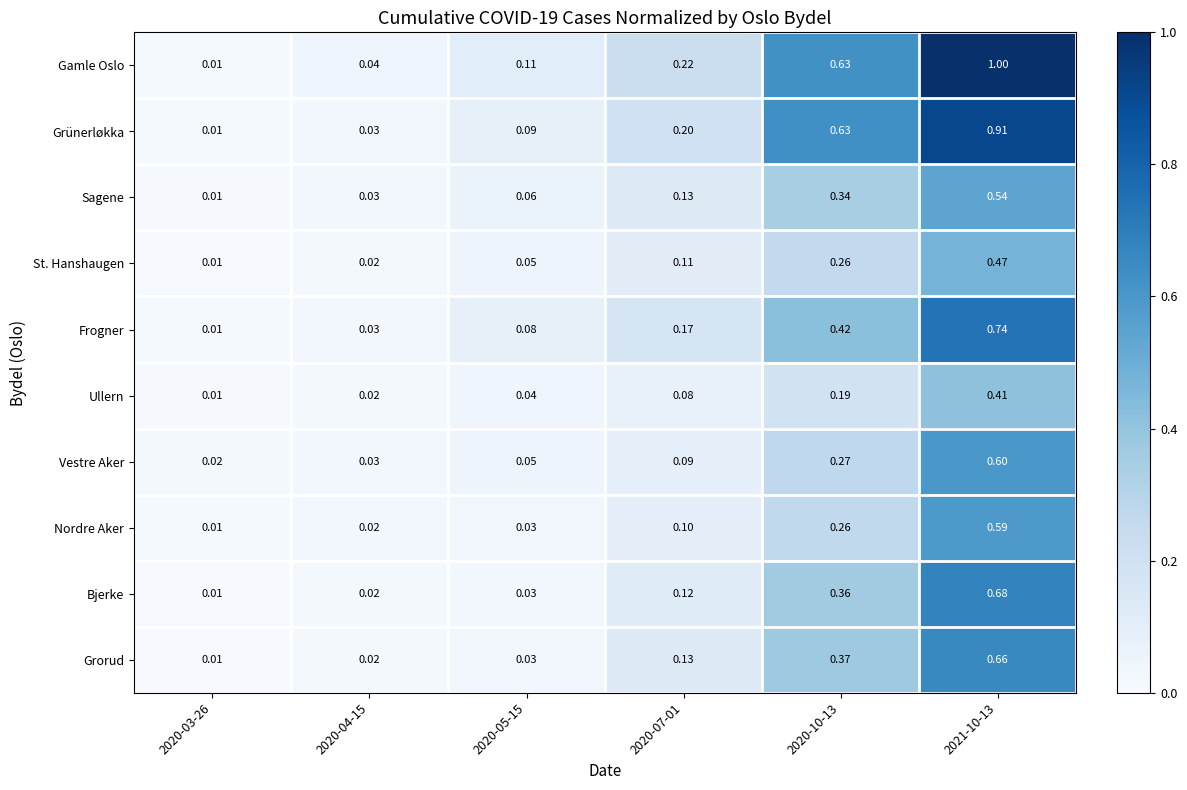

List the series in order of their peak value, lowest first.

Ullern, St. Hanshaugen, Sagene, Nordre Aker, Vestre Aker, Grorud, Bjerke, Frogner, Grünerløkka, Gamle Oslo